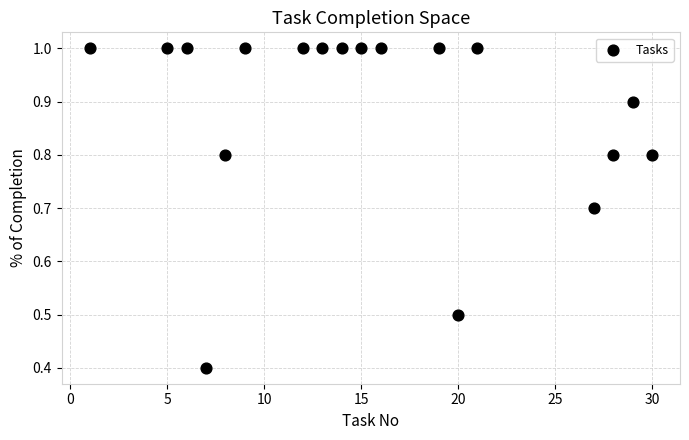

What is the range of Y values (max minus min)?

0.6